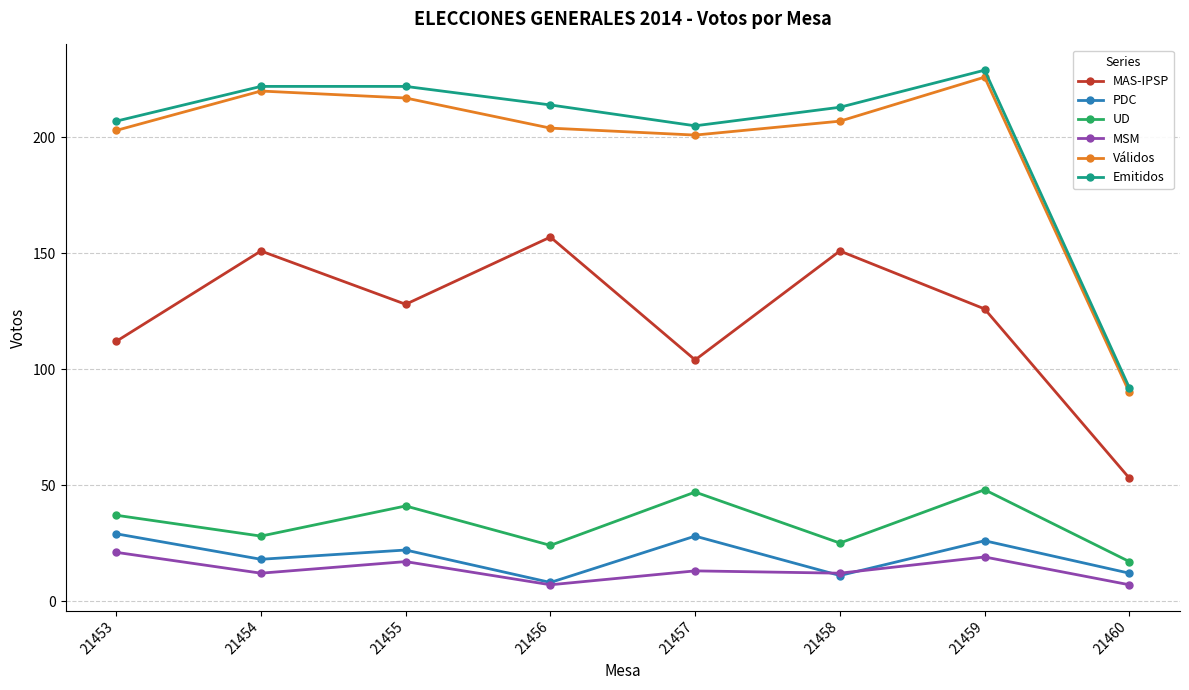

Which series changed the most between 21454 and 21458?

Válidos